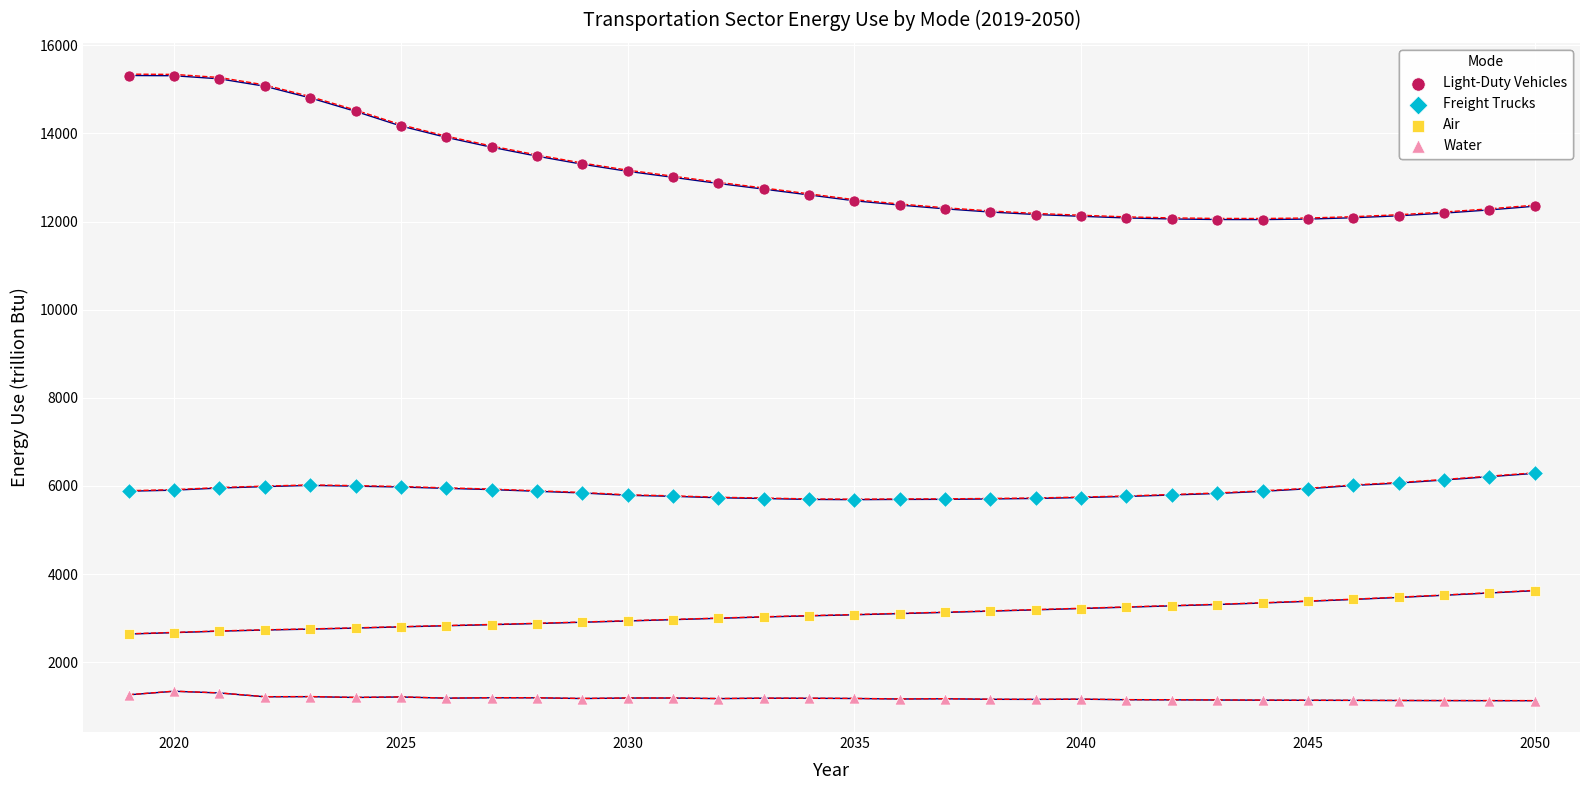

Which series contains the highest Y value?

Light-Duty Vehicles